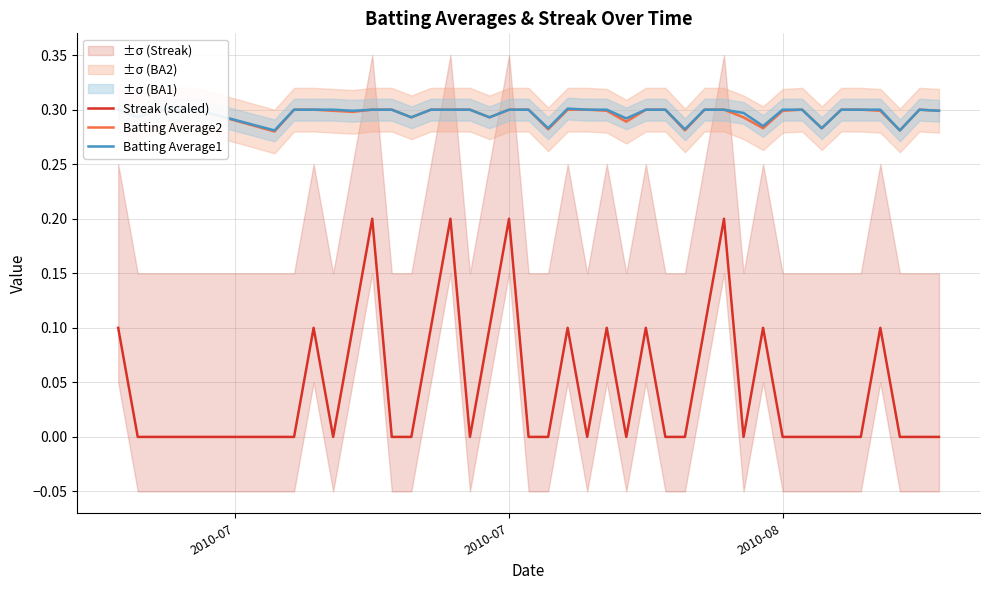

True or false: Batting Average1 and Streak (scaled) intersect in this chart.

False